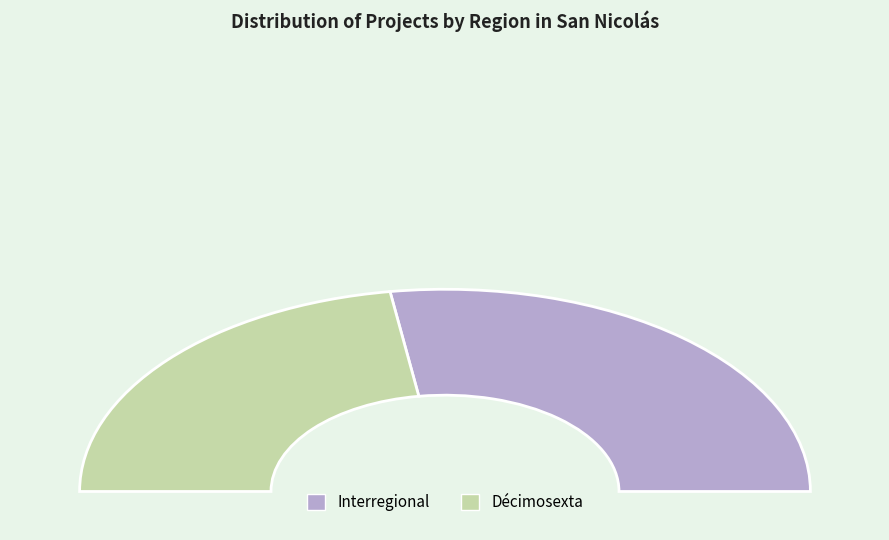

How many segments does this pie chart have?

2